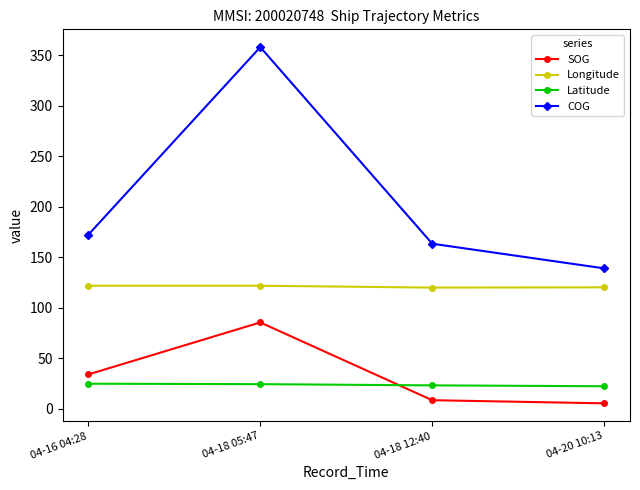

Does the chart have visible grid lines?

No